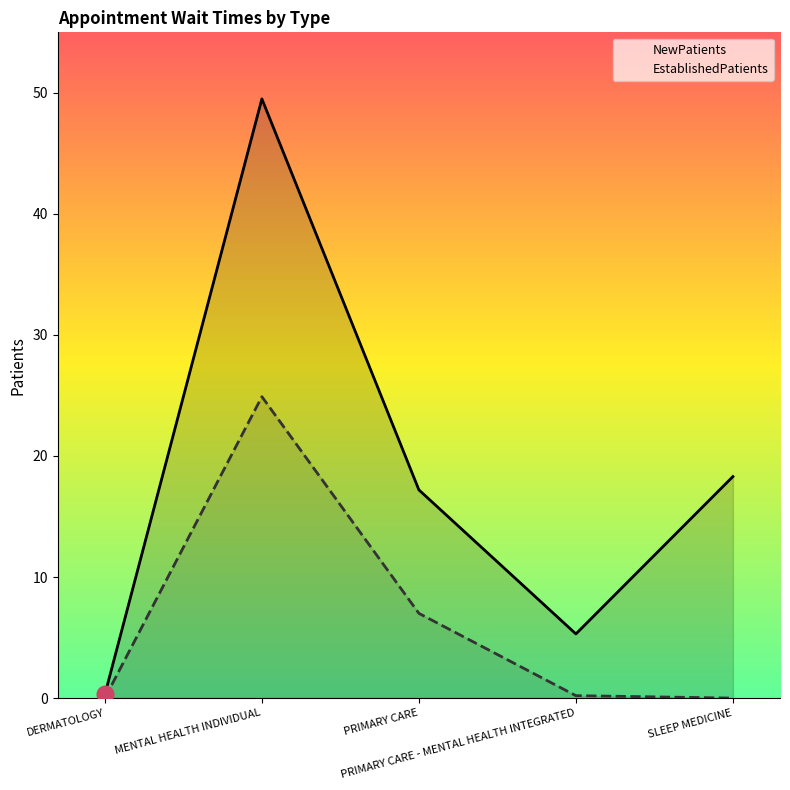

True or false: NewPatients has more than 2 interior local peaks.

False